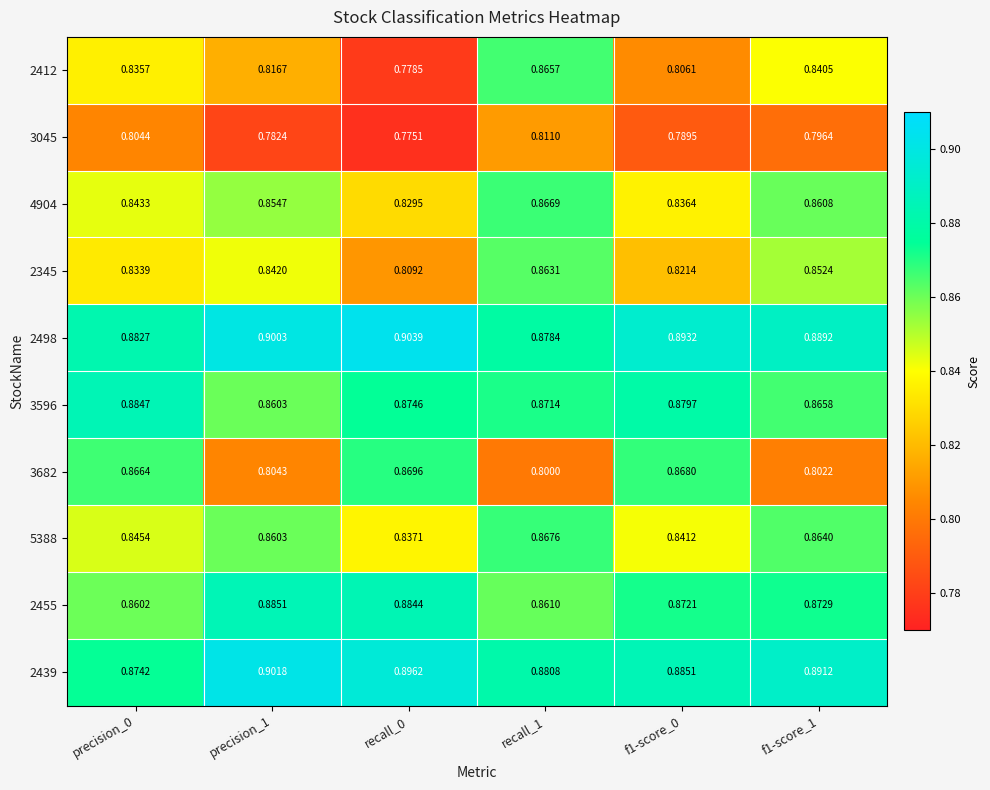

Is the value of 3596 at recall_0 greater than the value of 2345 at recall_0?

Yes